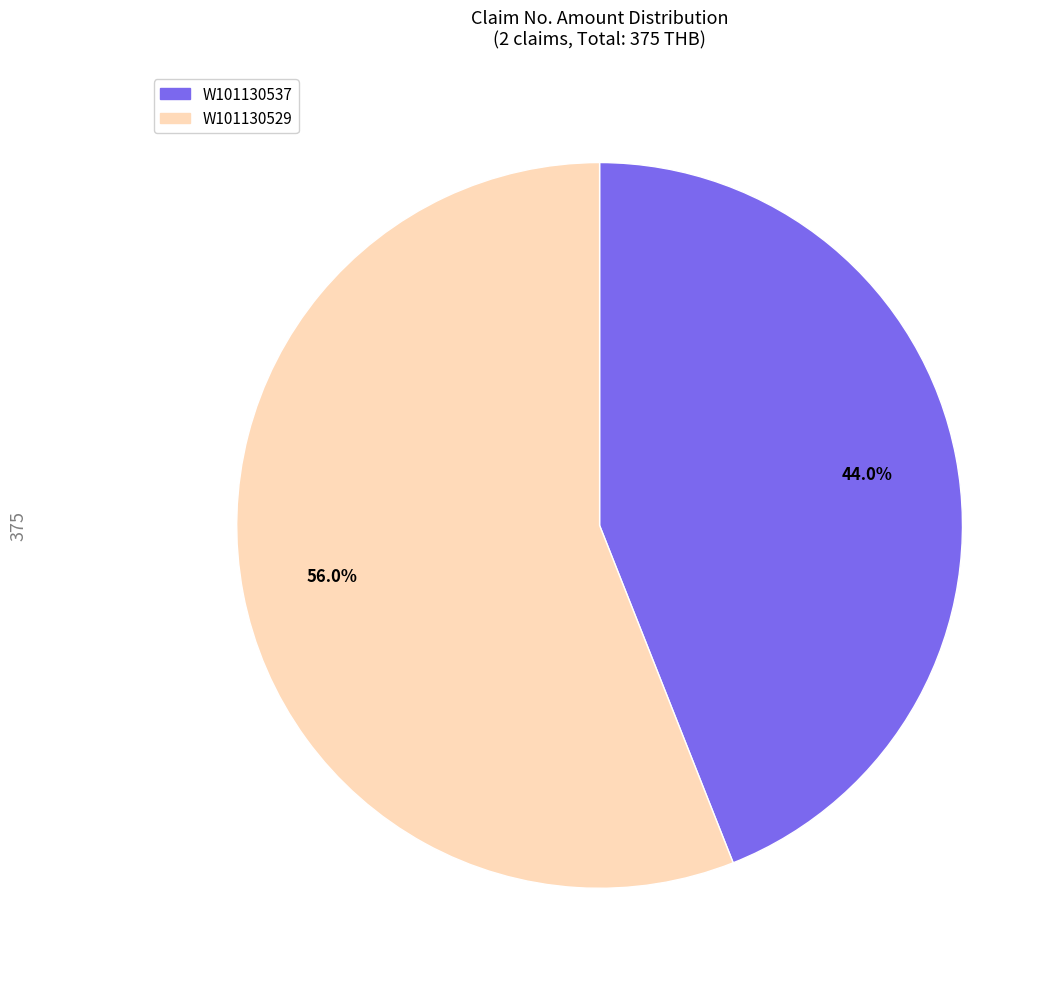

What is the ratio of the value at W101130529 to the value at W101130537?

1.3